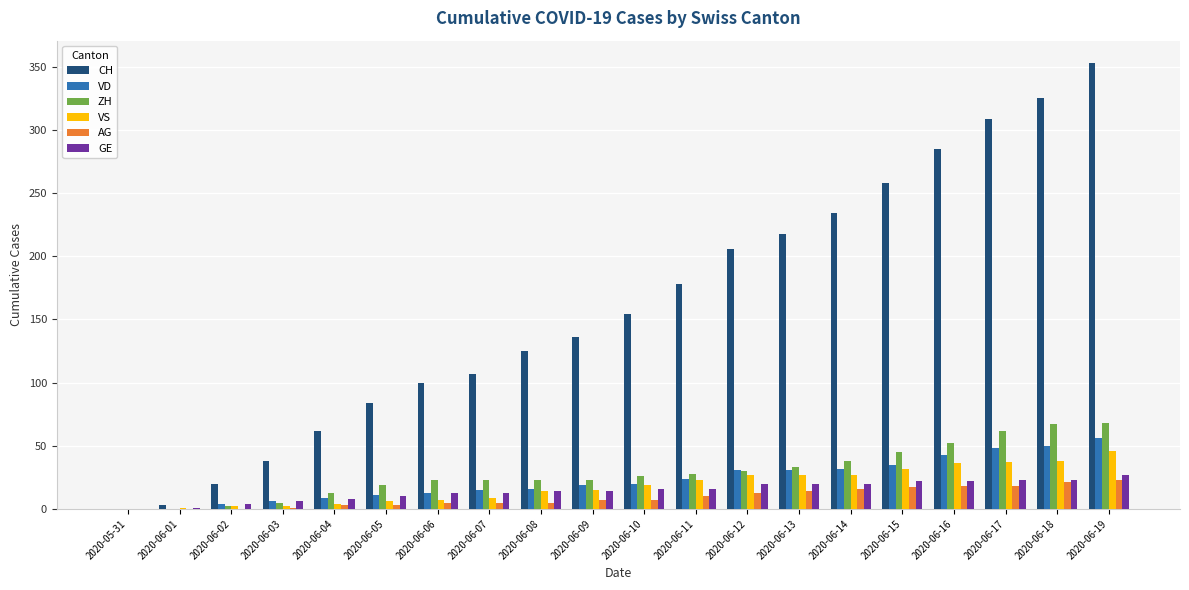

What is the highest value of the VS series?

46